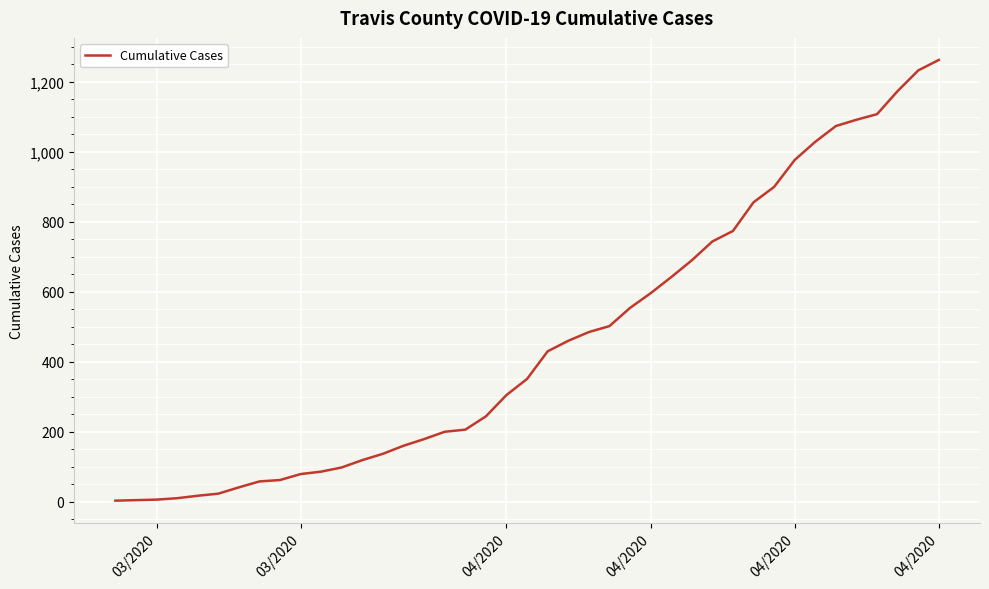

What is the maximum value shown in the chart?

1263